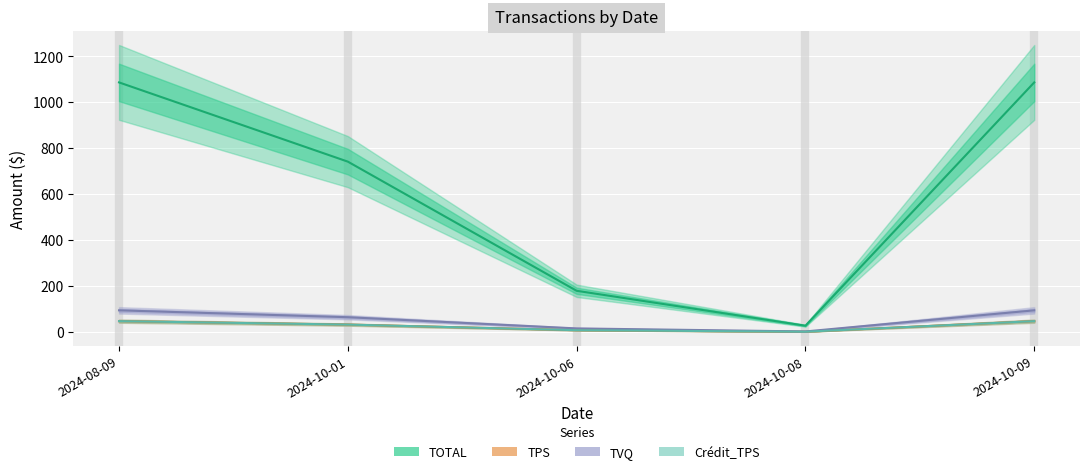

What is the sum of the Credit_TPS values at 2024-10-08 and 2024-10-01?

33.4